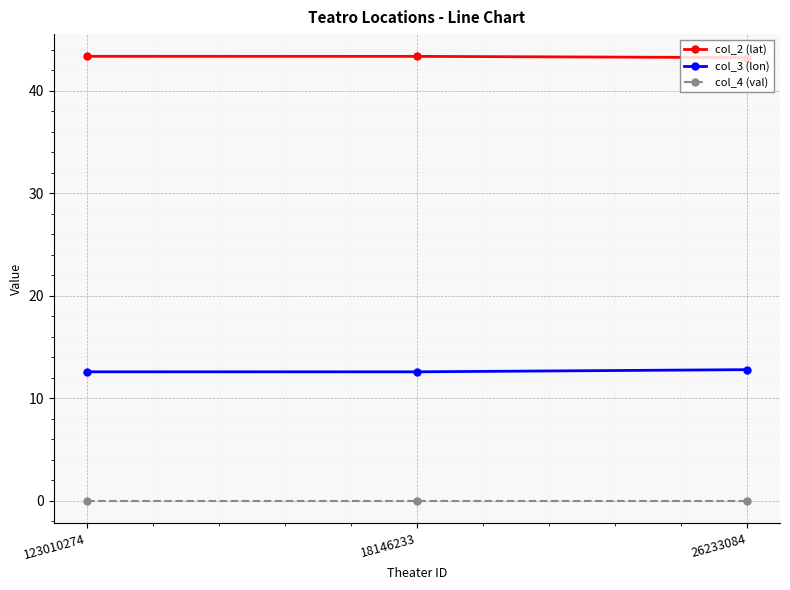

What is the greatest value displayed?

43.4